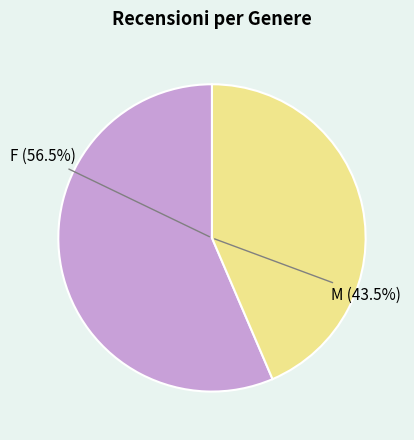

To the nearest percent, what is the difference between the largest and smallest slice percentages?

13%